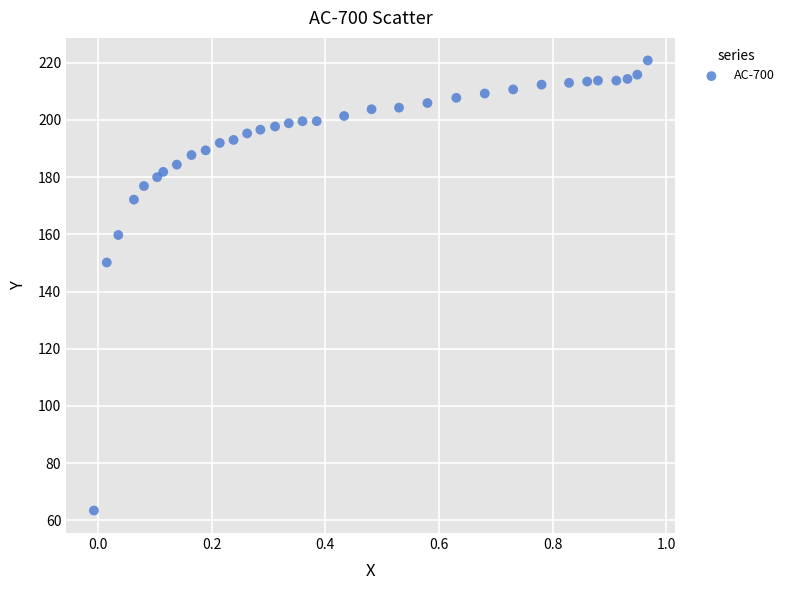

What Y value in the scatter plot is closest to 142?

150.1